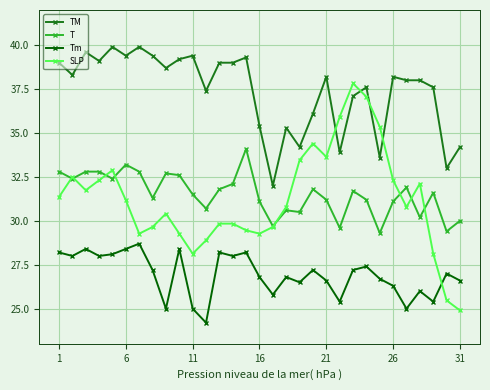

What is the minimum value for TM?

32.0